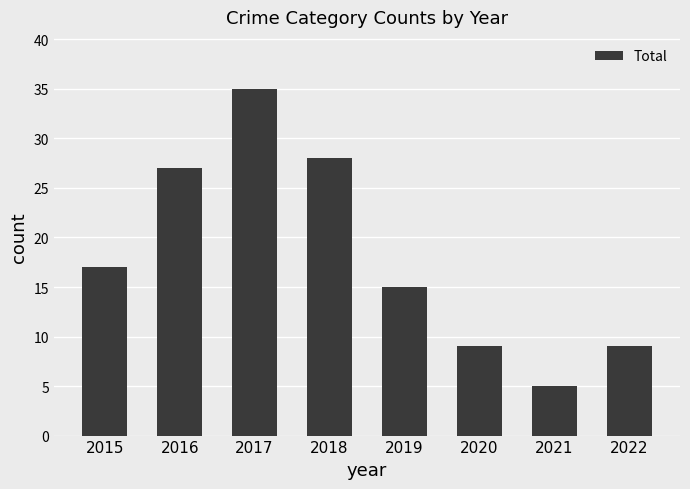

At which label is the value closest to 20?

2015